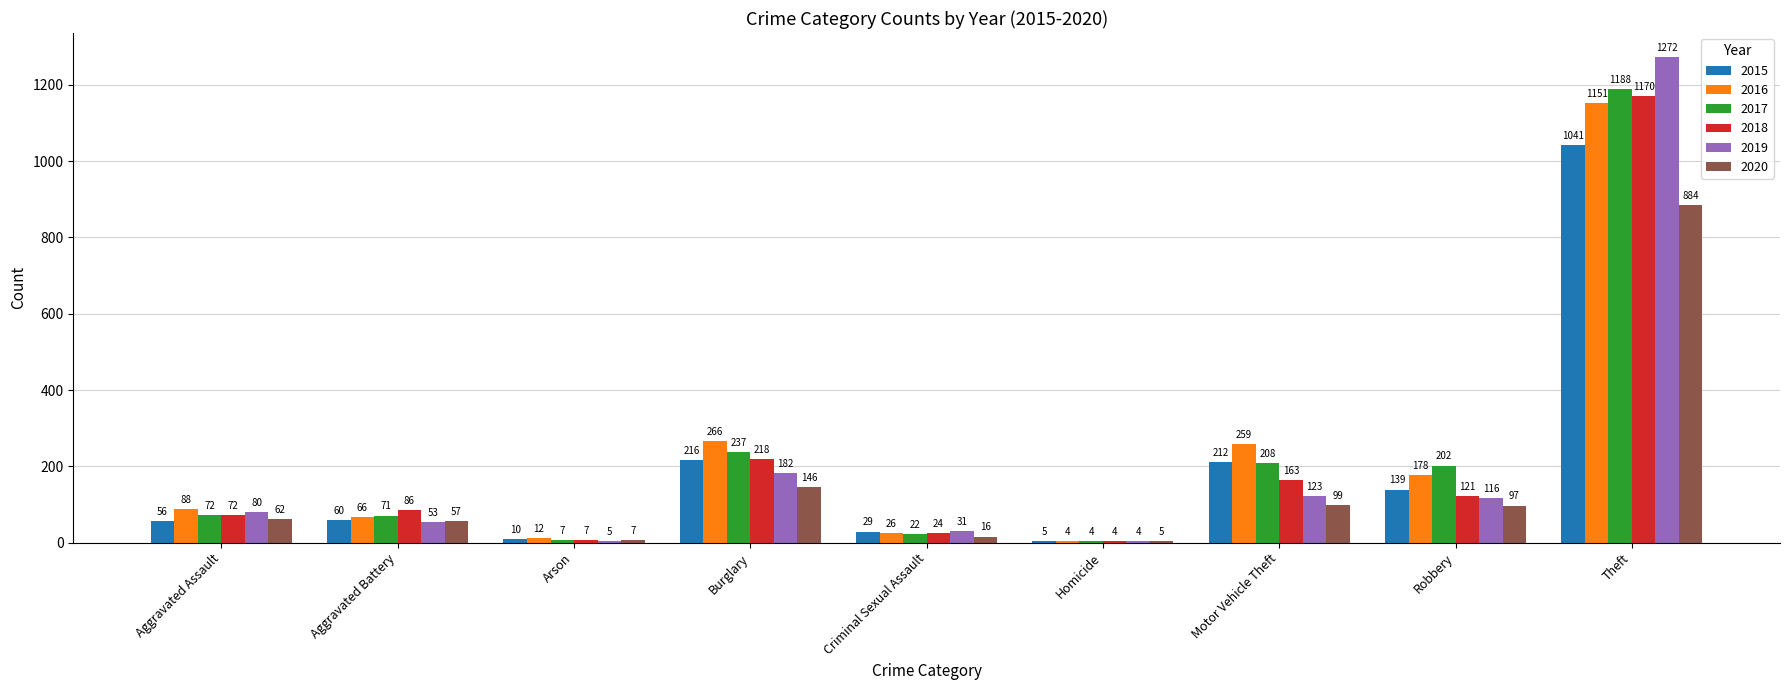

What are all the series names shown in the legend?

2015, 2016, 2017, 2018, 2019, 2020